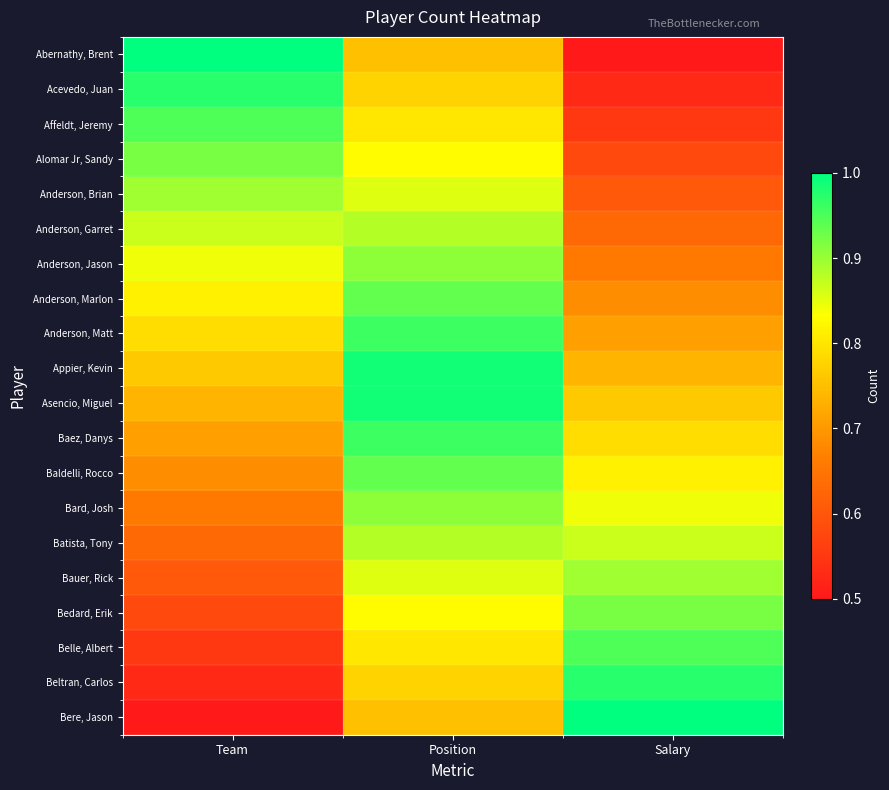

How many data points does each series have?

3